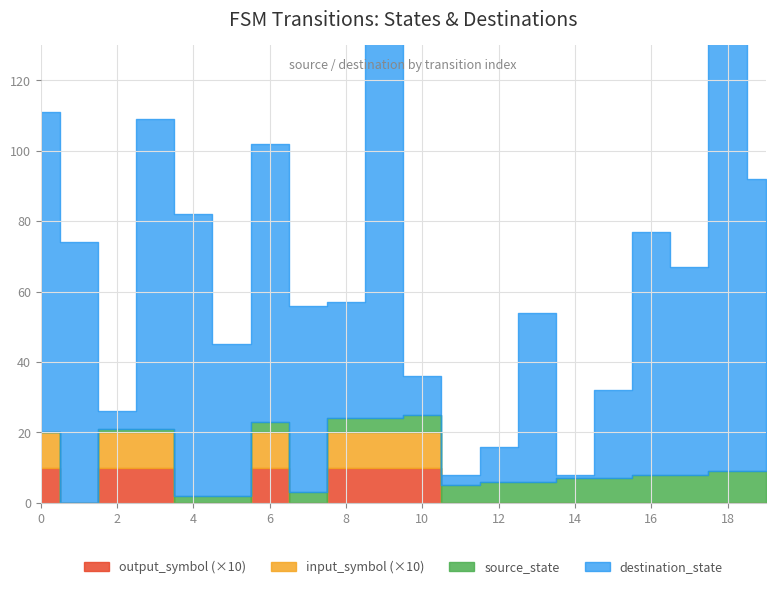

How many values in output_symbol are above zero?

7